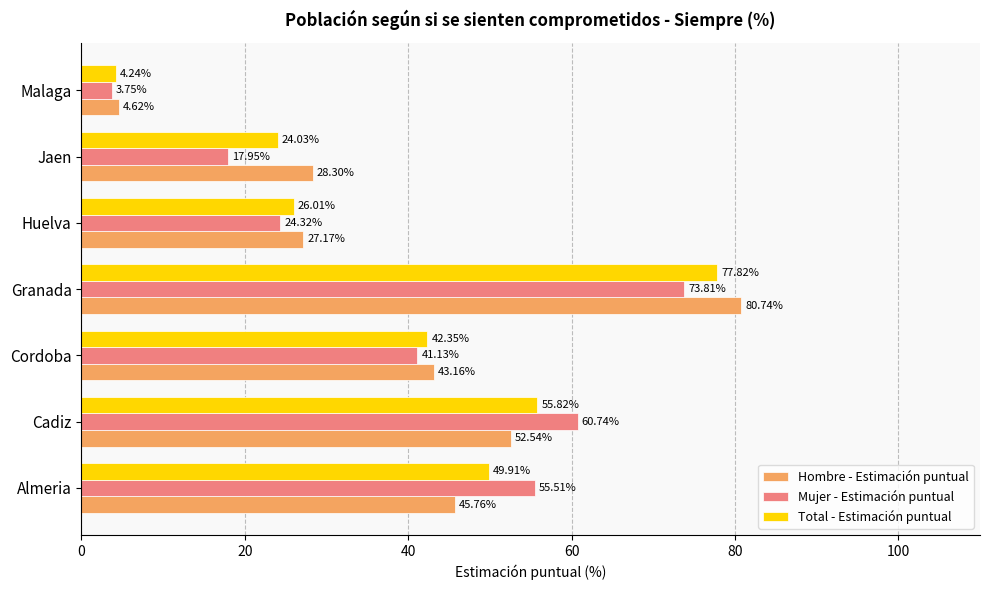

What is the average value of the Hombre - Estimación puntual series?

40.3